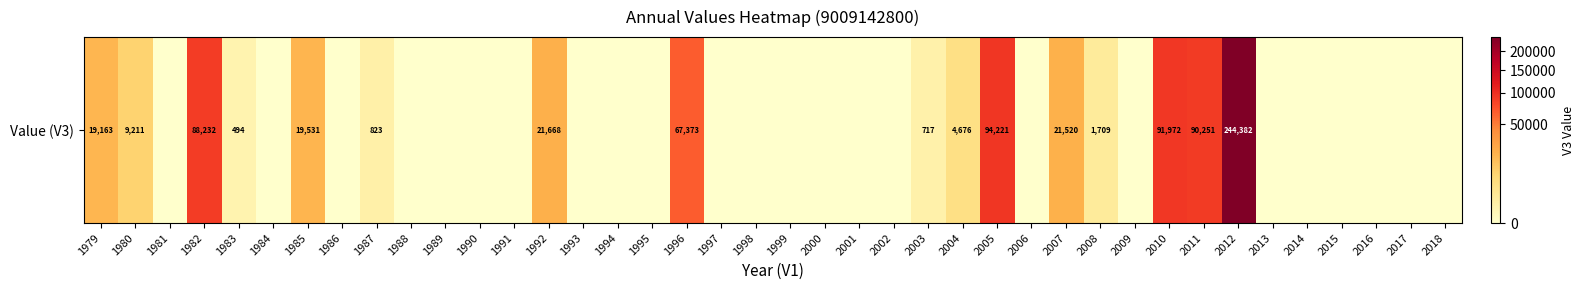

The chart shows a value of 0.0 at 2018. True or false?

True